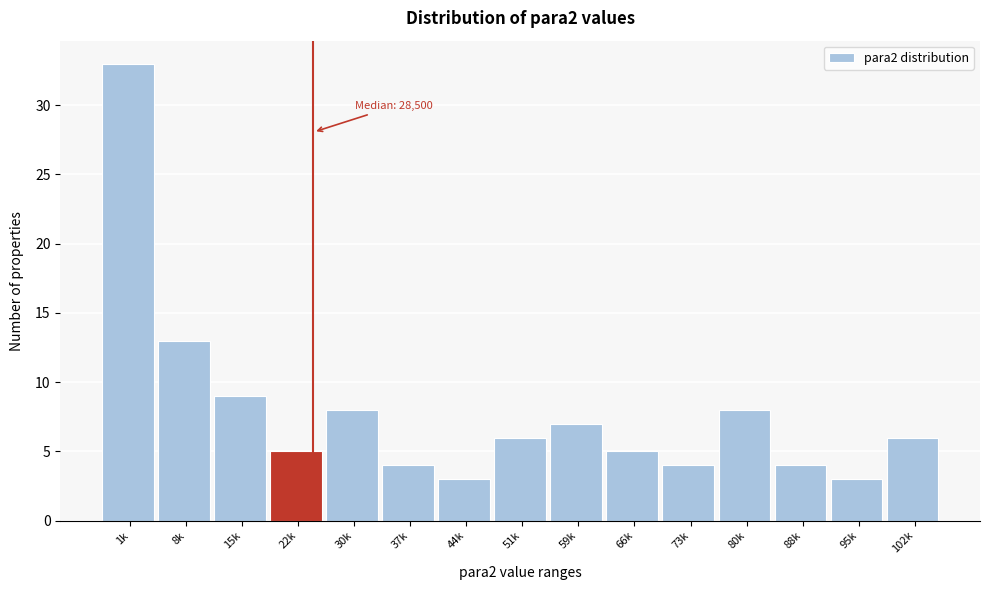

Reading left to right, transcribe all the data shown in this chart.

33	13	9	5	8	4	3	6	7	5	4	8	4	3	6